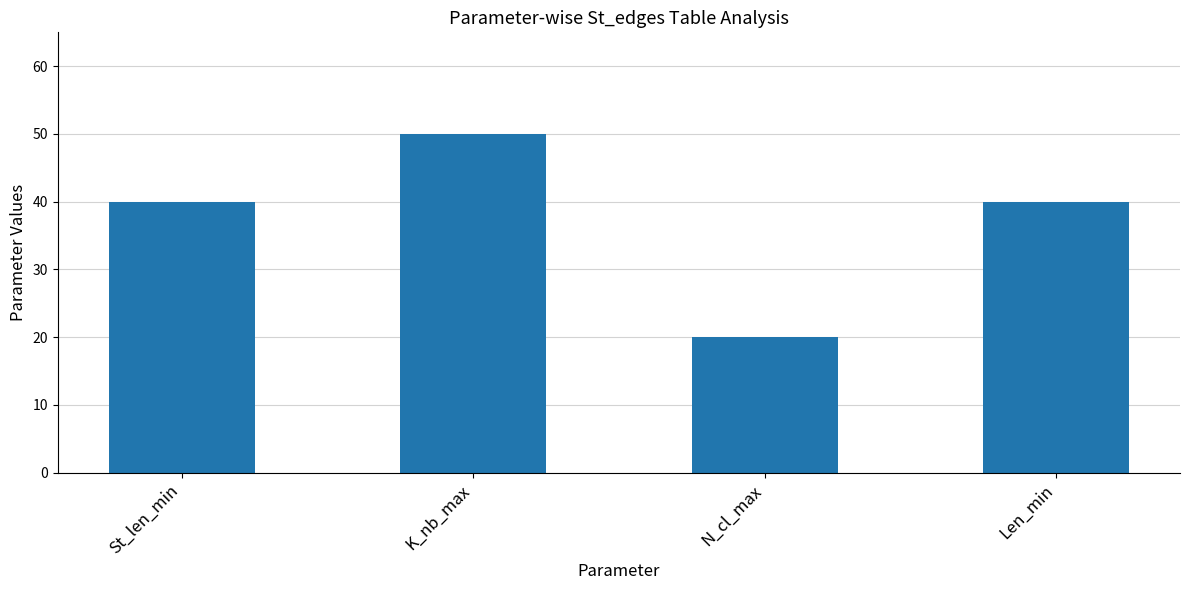

Are the bars horizontal?

No